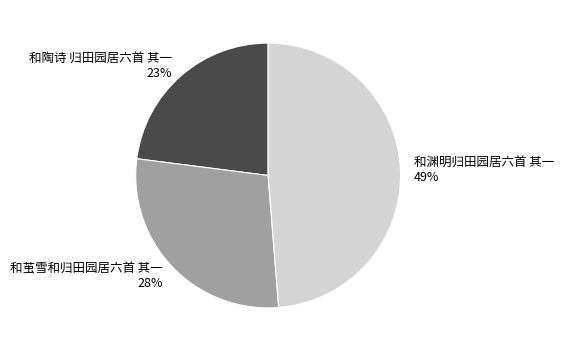

Approximately how many times larger is the value at 和茧雪和归田园居六首 其一 compared to 和陶诗 归田园居六首 其一?

1.2